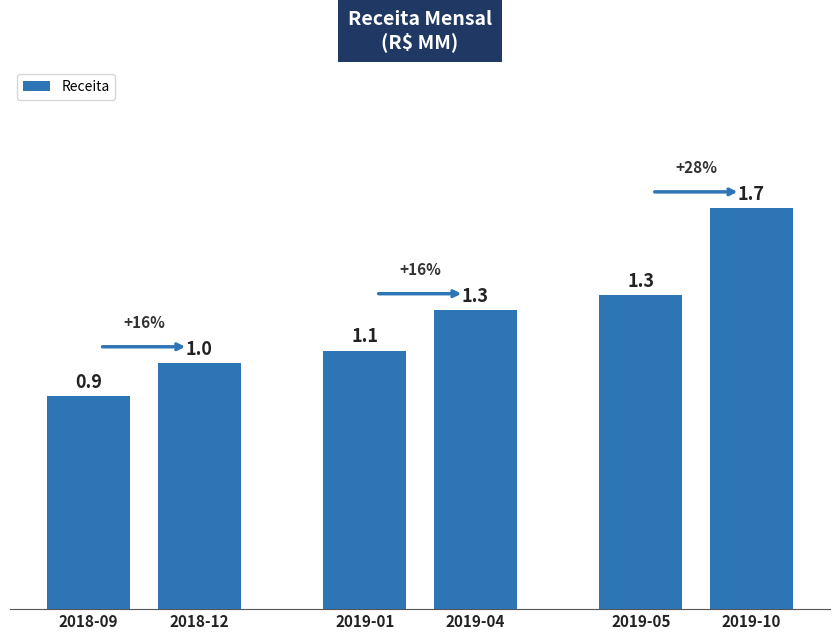

What is the maximum value shown in the chart?

1.7